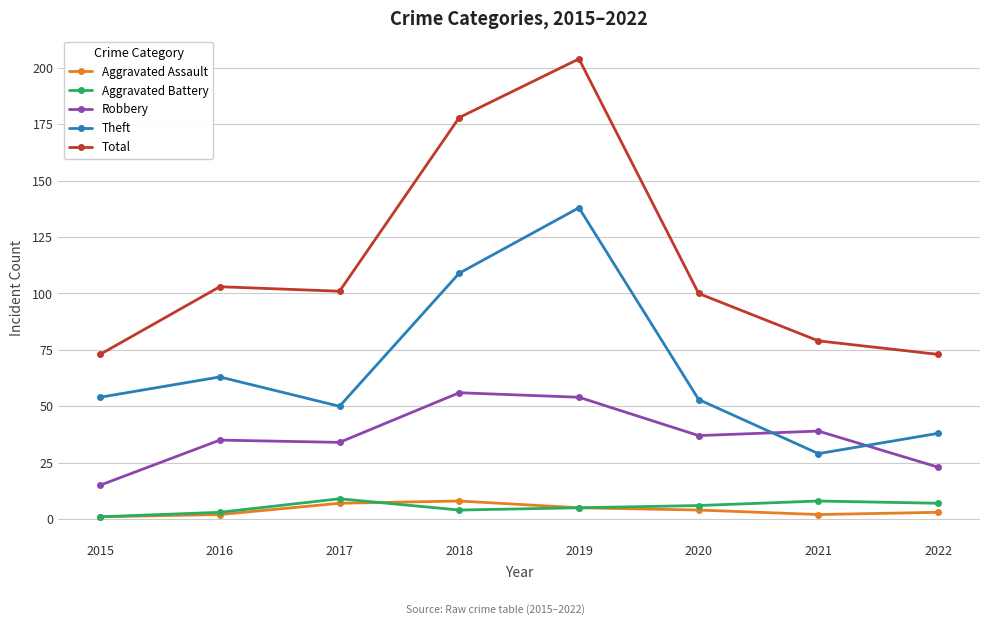

Which series changed the most between 2015 and 2018?

Total